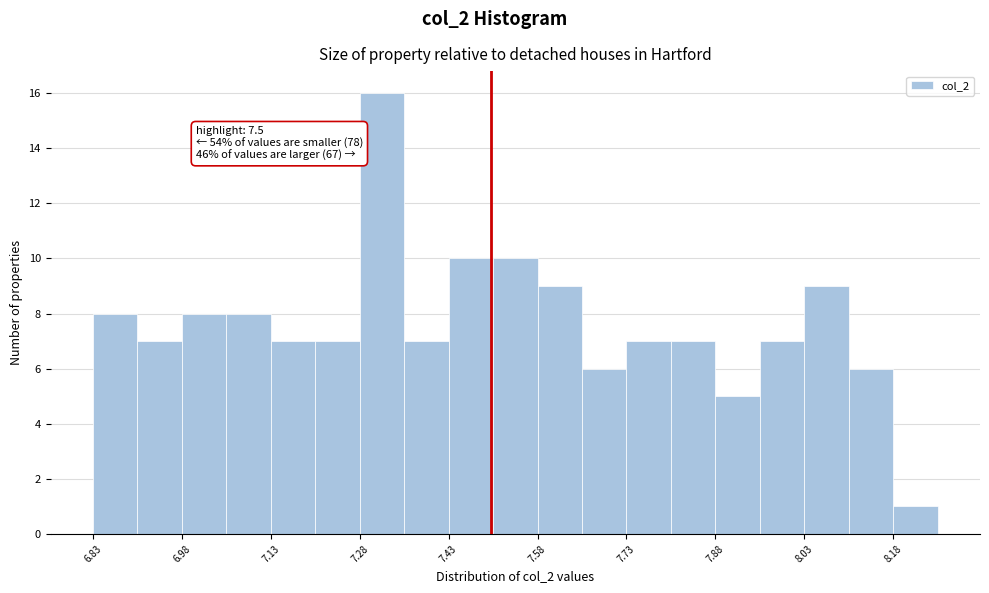

Read against the x-axis, roughly where is the centre of the tallest bar?

7.32